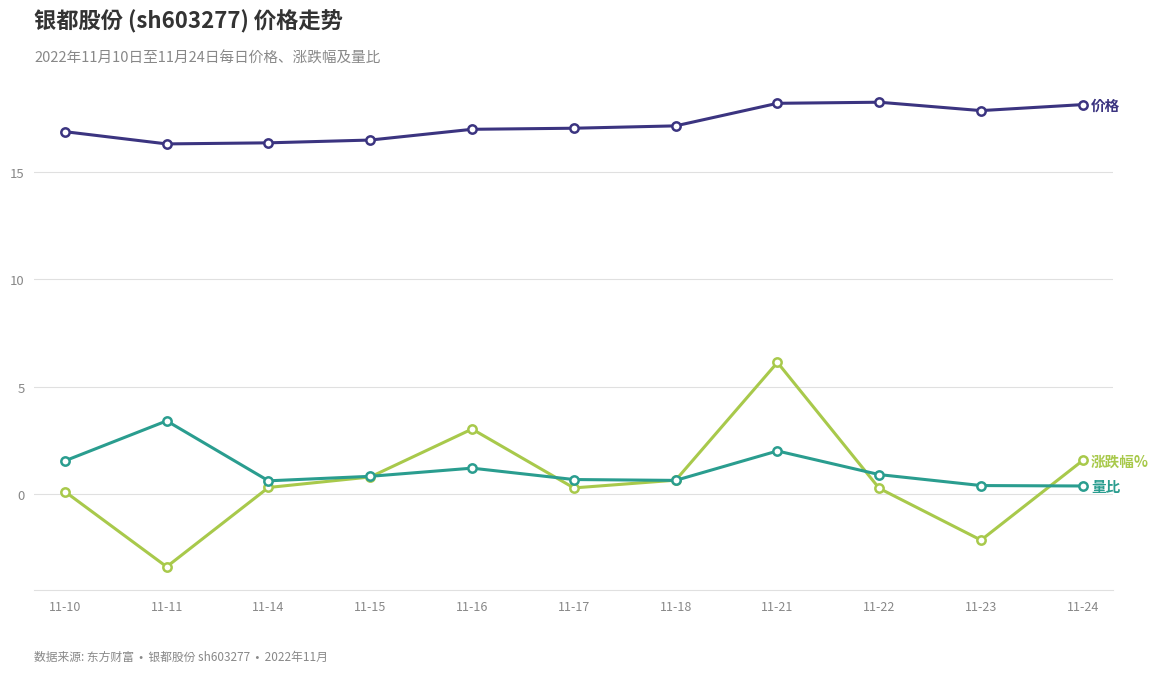

What is the difference between the highest and lowest values at 11-18?

16.5